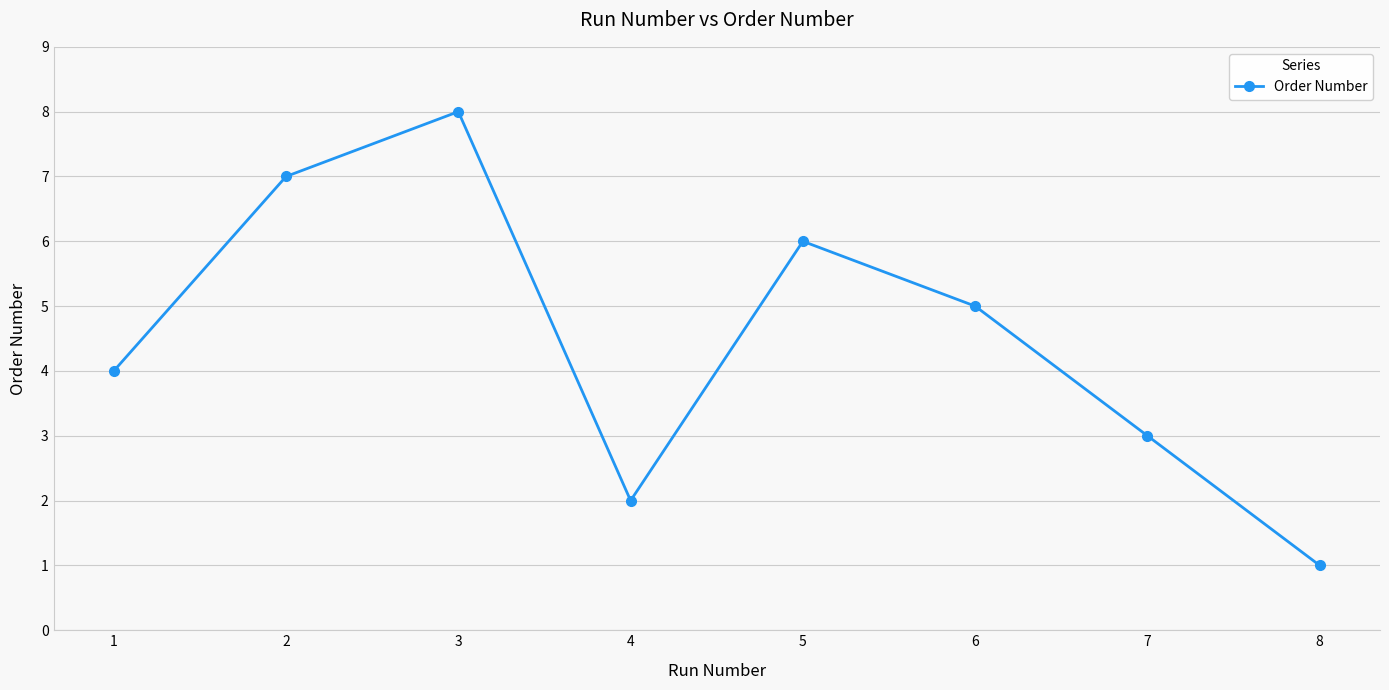

Reading left to right, what are all the values shown in this chart?

1=4	2=7	3=8	4=2	5=6	6=5	7=3	8=1